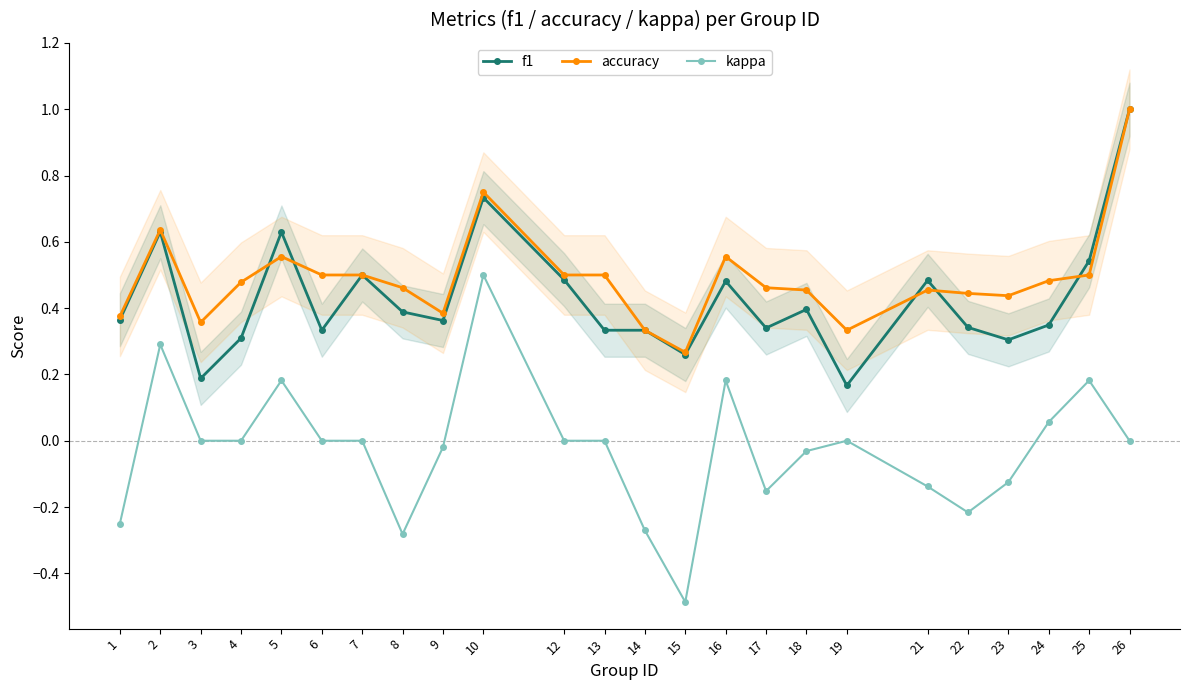

Read the f1 value at 8.

0.4